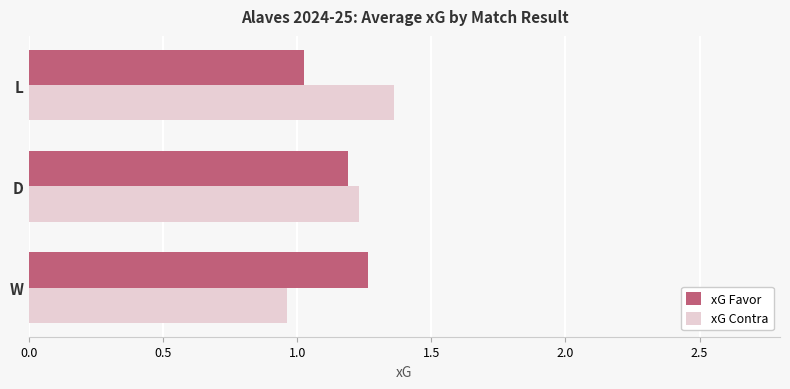

What is the difference between the maximum and second lowest values in the xG Favor series?

0.1